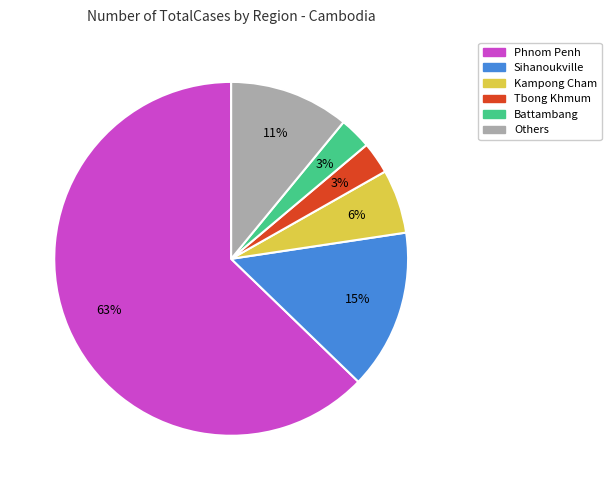

Does any single category account for the majority?

Yes